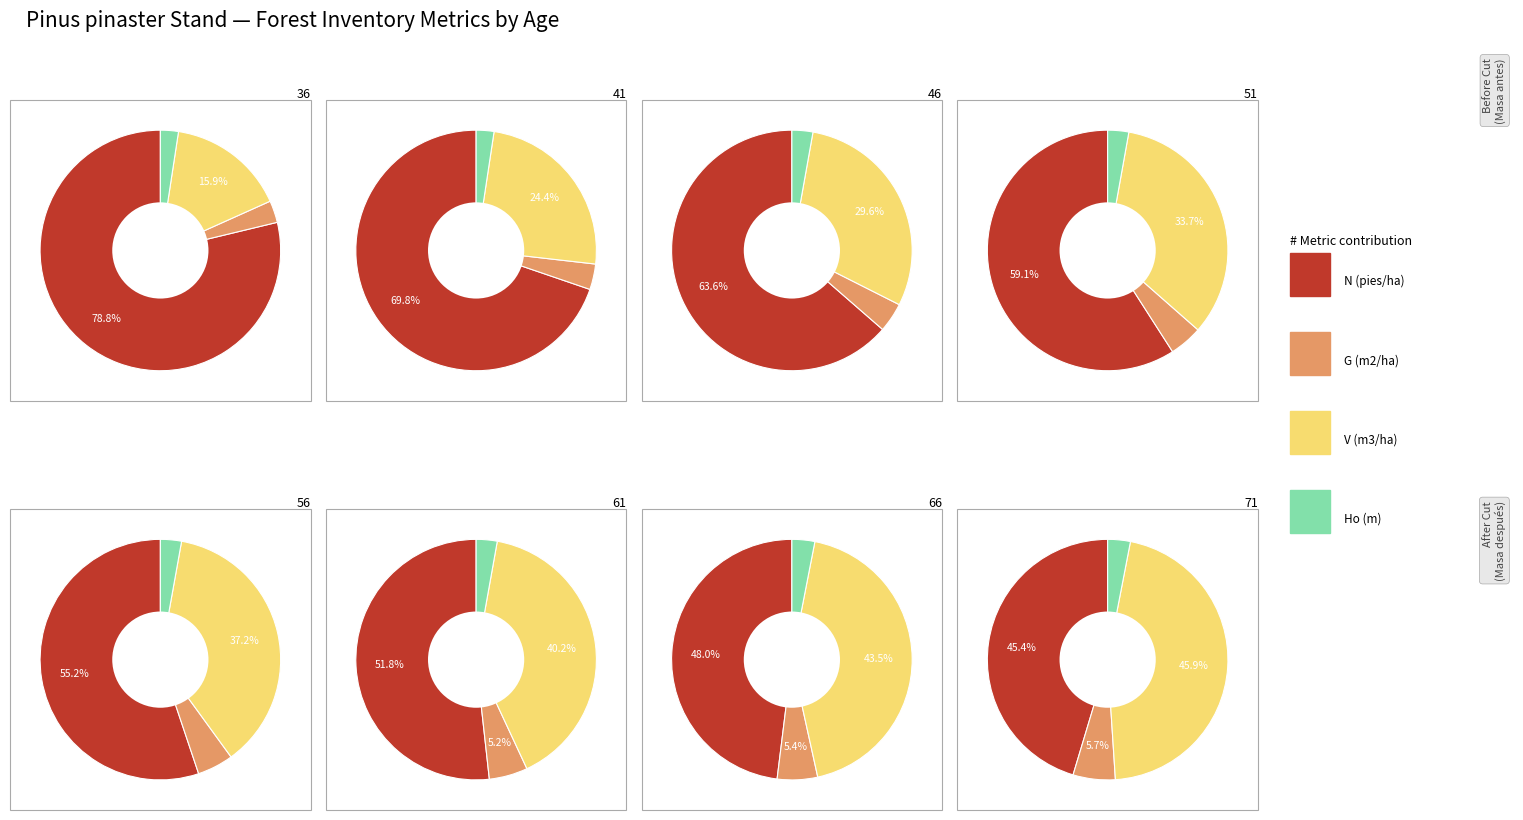

What portion of the pie excludes 51?

89.9%